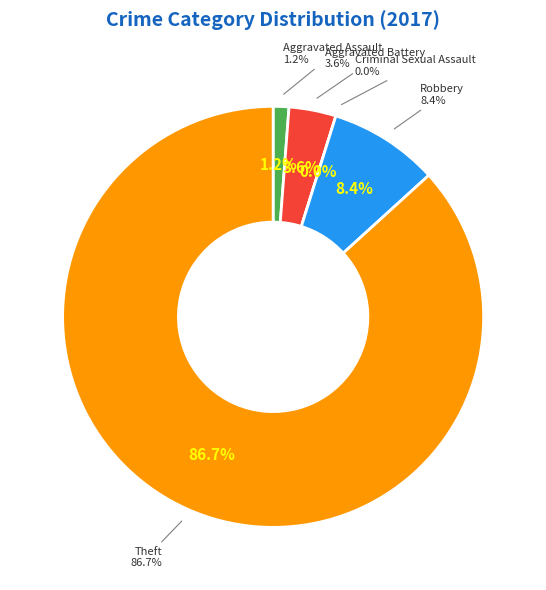

Which category has the biggest portion of the pie?

Theft